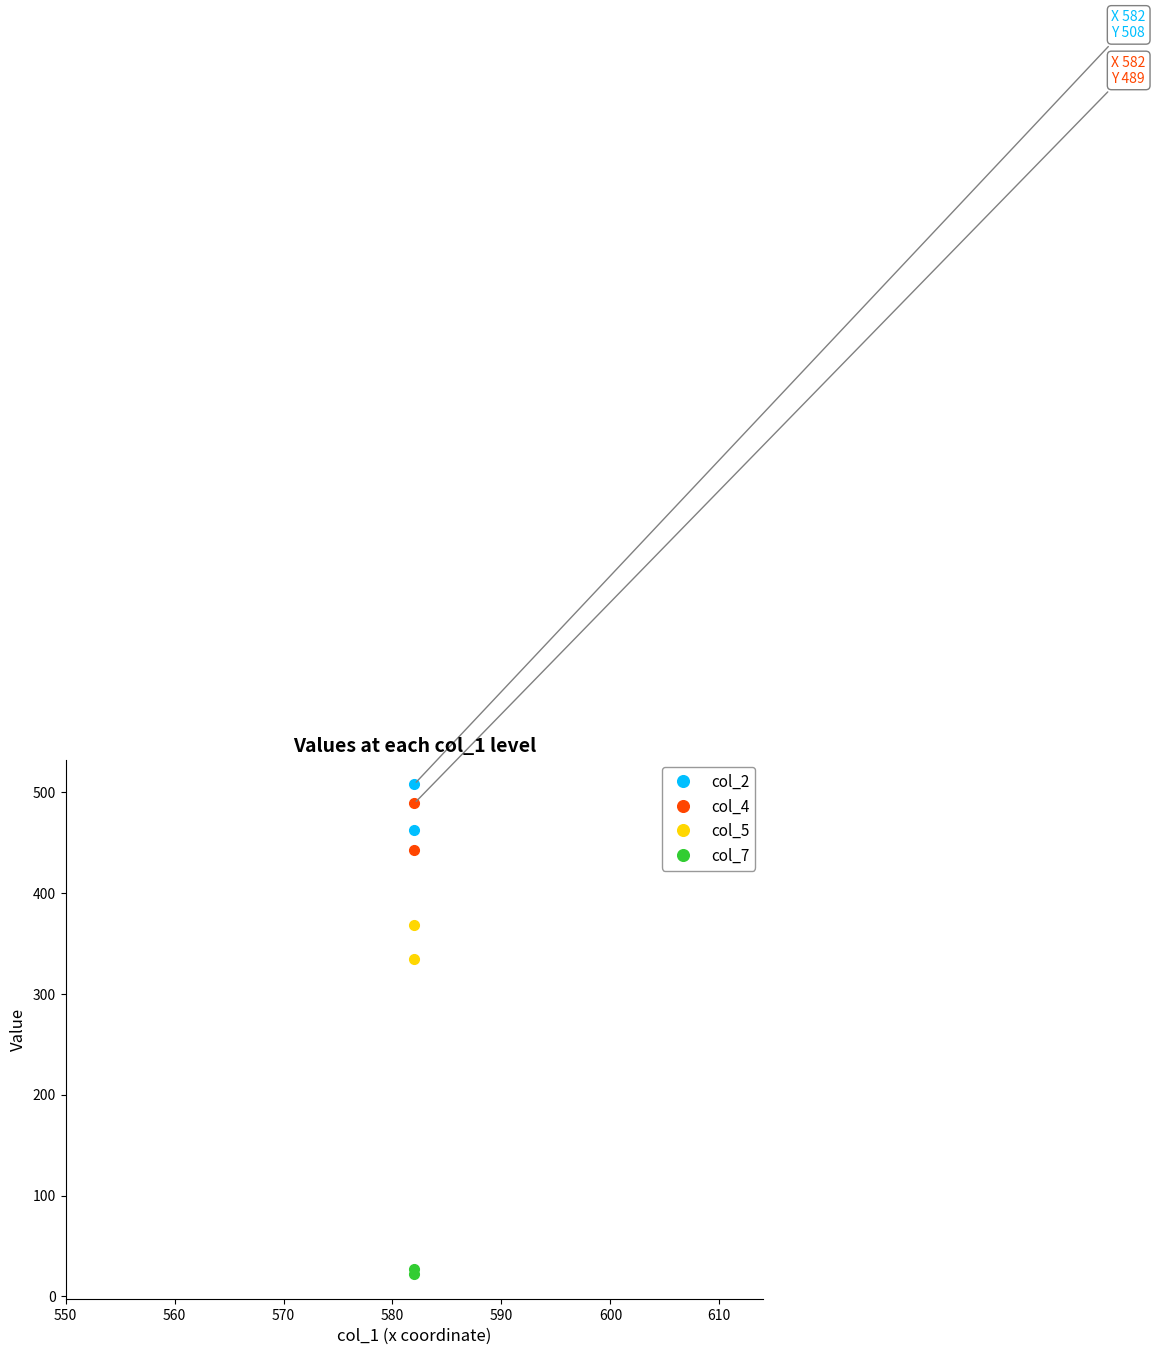

Which series has the widest spread of values?

col_4